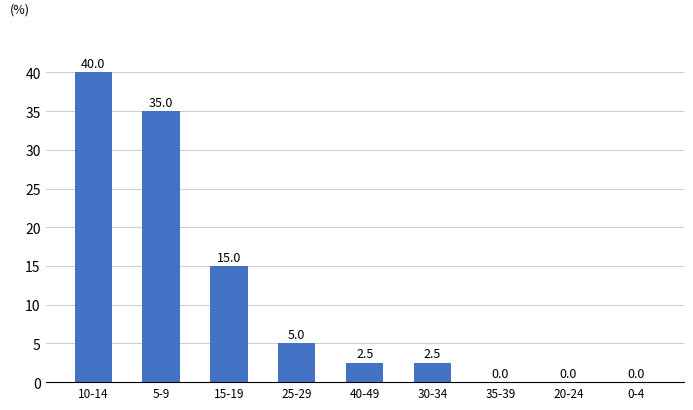

Which has a higher value, 20-24 or 30-34?

30-34